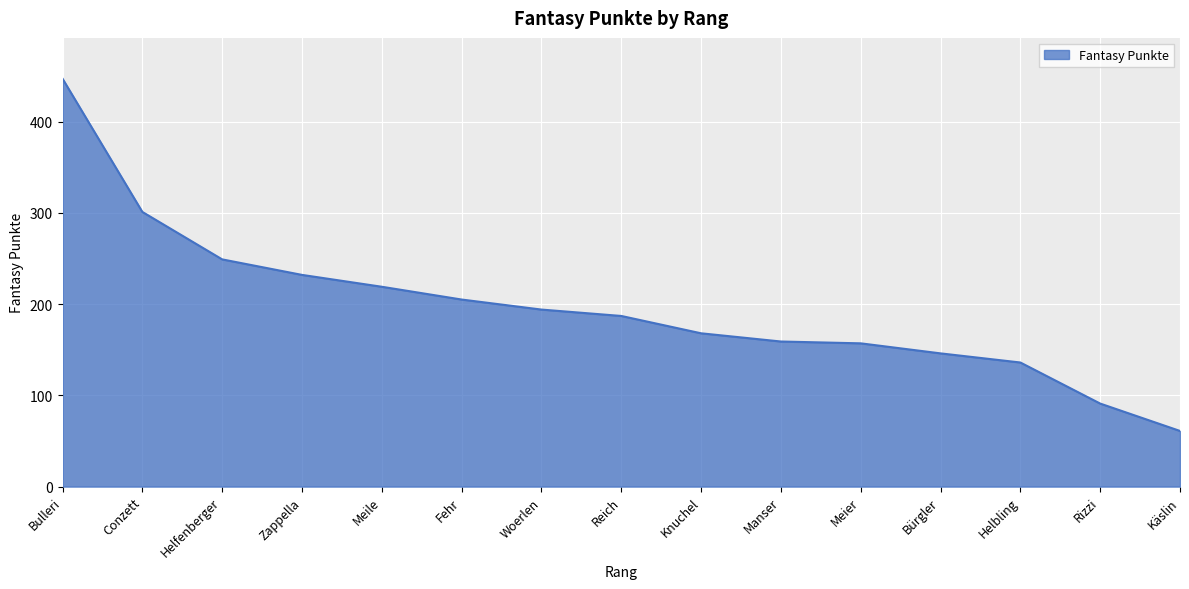

Reading left to right, extract all data points from this chart.

Bulleri=447	Conzett=301	Helfenberger=249	Zappella=232	Meile=219	Fehr=205	Woerlen=194	Reich=187	Knuchel=168	Manser=159	Meier=157	Bürgler=146	Helbling=136	Rizzi=91	Käslin=61